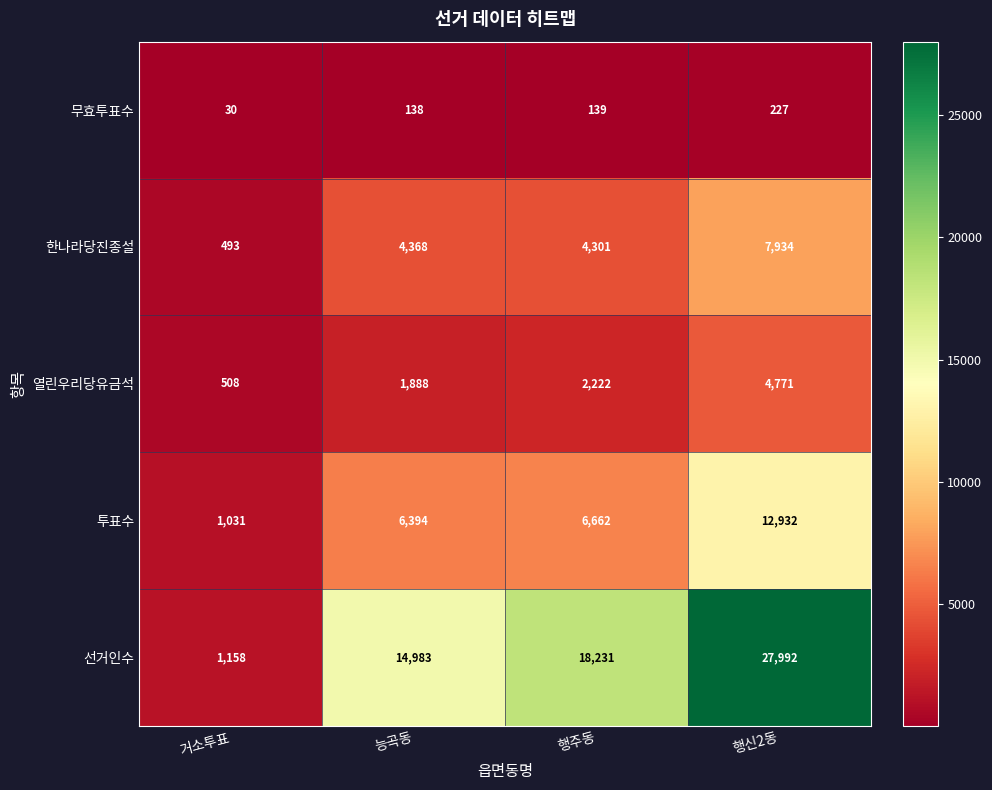

Reading left to right, extract all data points from this chart.

무효투표수: 30	138	139	227
한나라당진종설: 493	4368	4301	7934
열린우리당유금석: 508	1888	2222	4771
투표수: 1031	6394	6662	12932
선거인수: 1158	14983	18231	27992